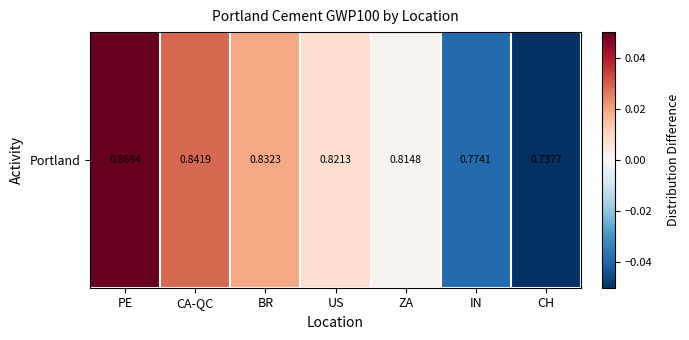

Where does the data first go above 0?

PE